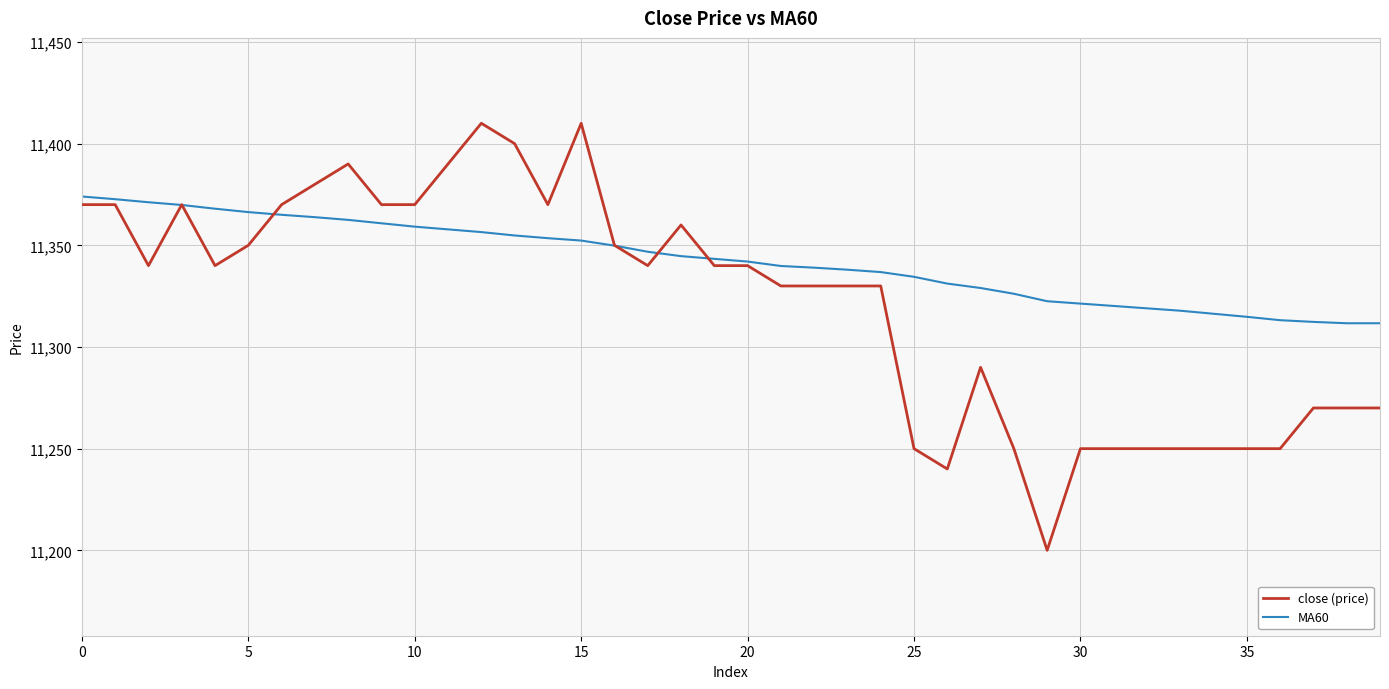

Which series has the widest spread of values?

close (price)